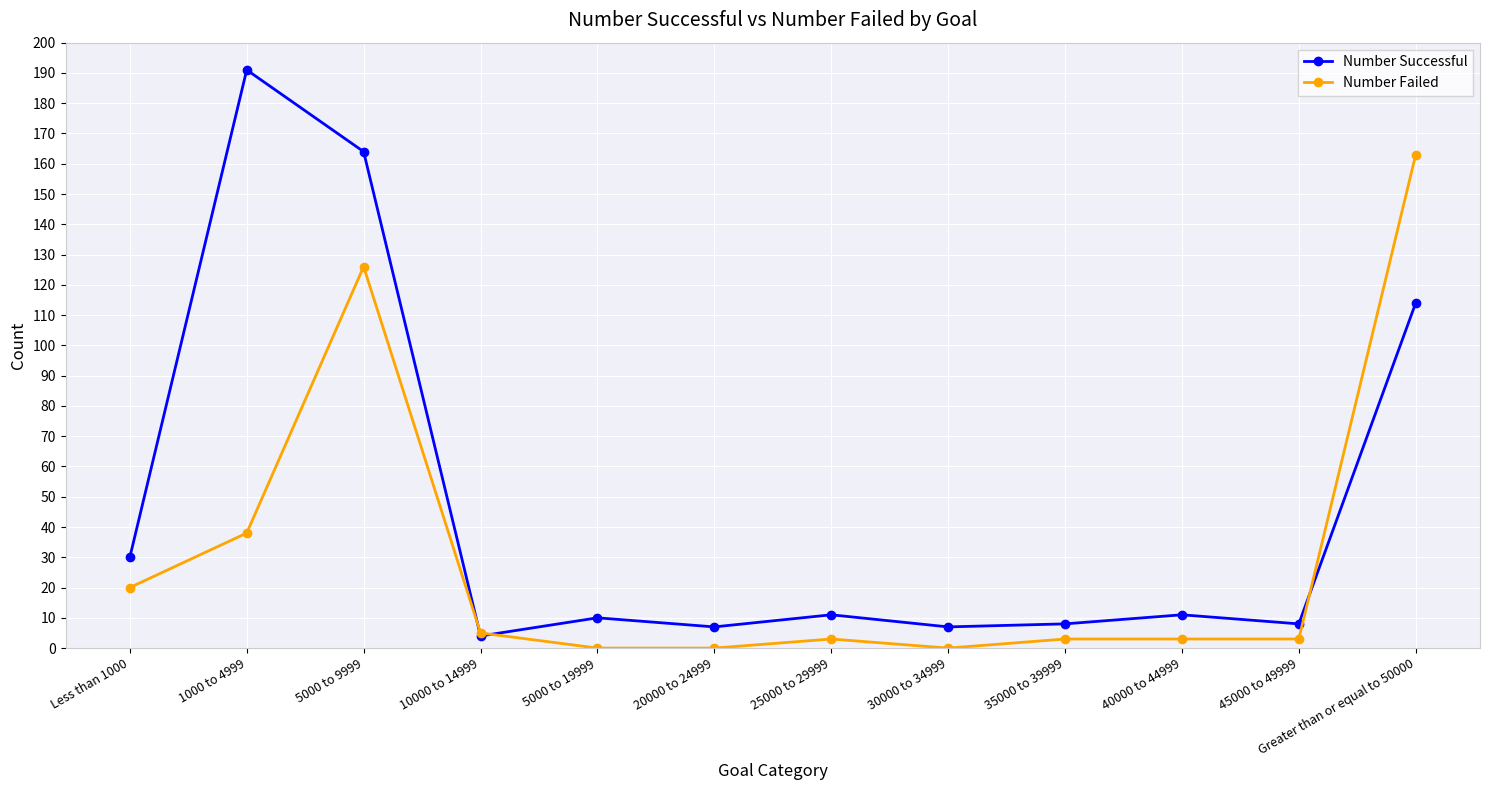

Does the chart display data point markers on the line(s)?

Yes